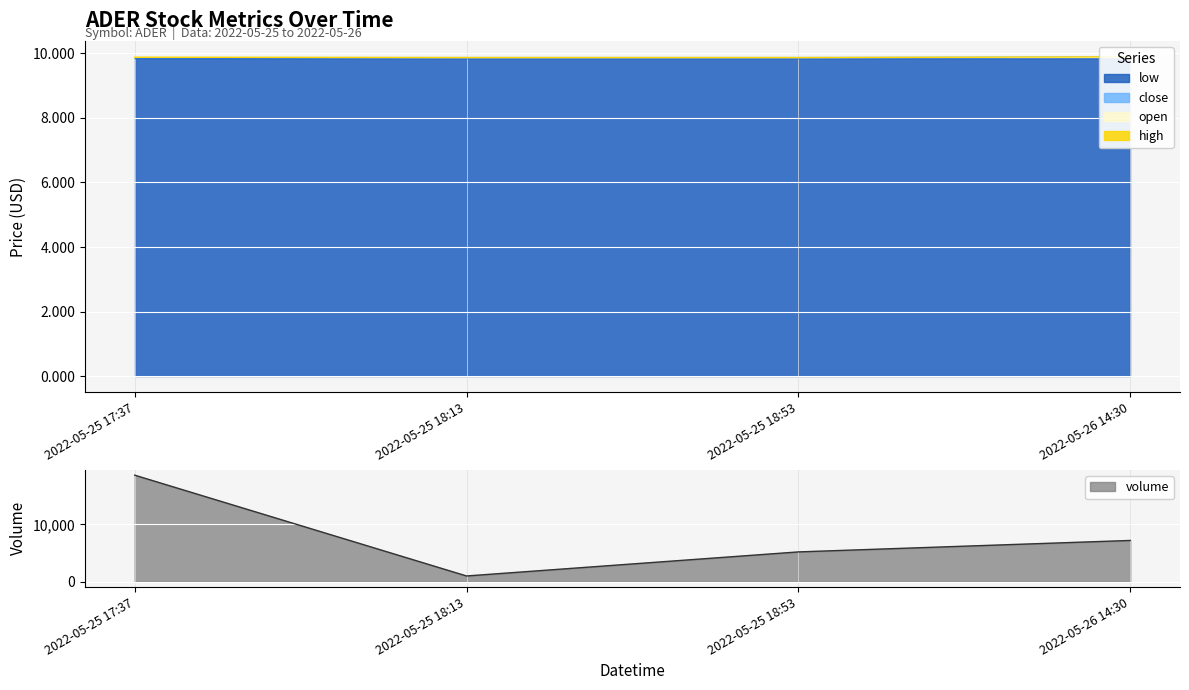

What is the sum of all close values?

39.5